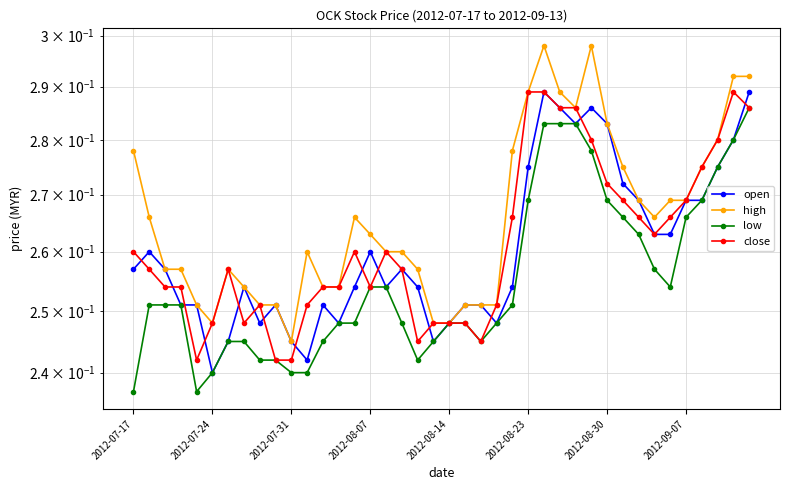

Is it true that open equals 0.2 at 26?

False